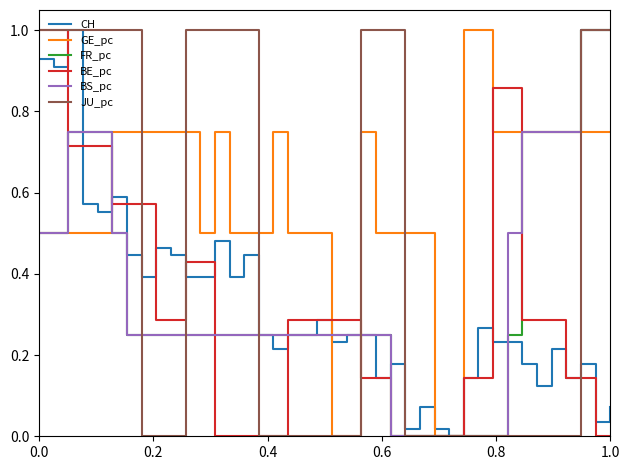

What are all the series names shown in the legend?

CH, GE_pc, FR_pc, BE_pc, BS_pc, JU_pc